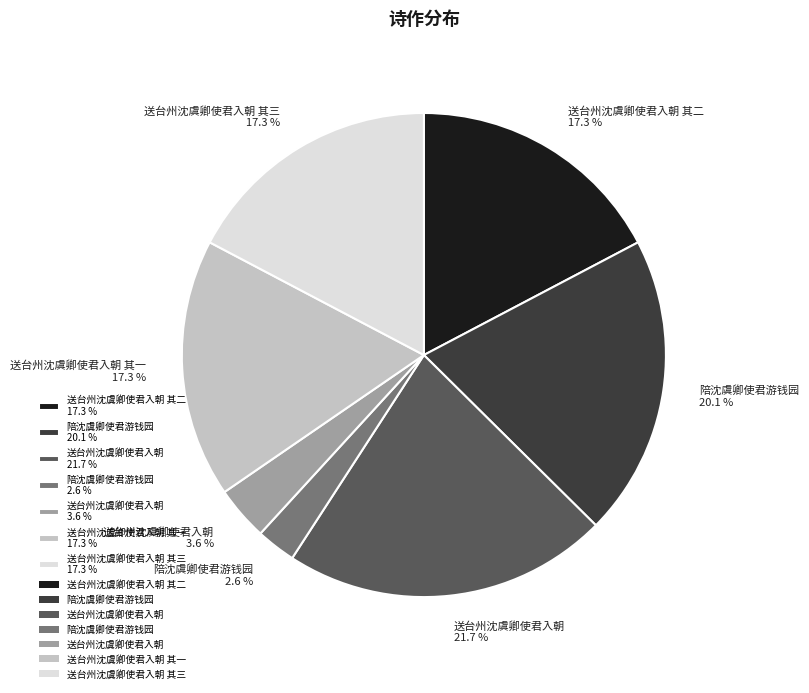

Count the number of slices in the pie.

7